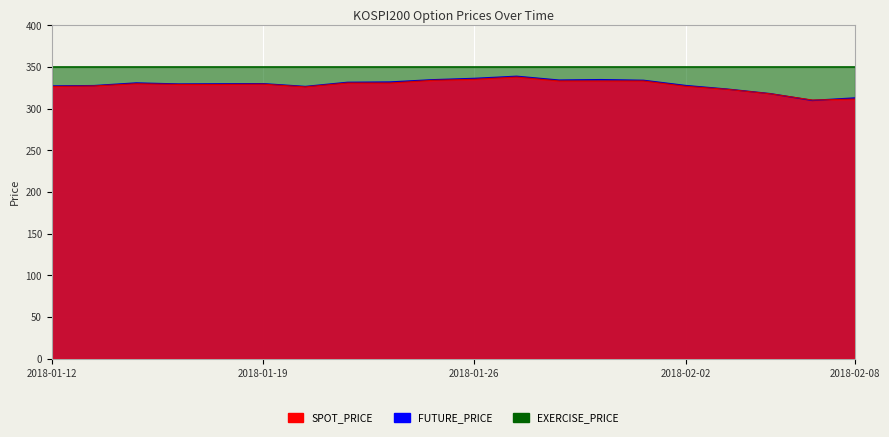

The FUTURE_PRICE series shows 339.0 at 2018-01-29. True or false?

True